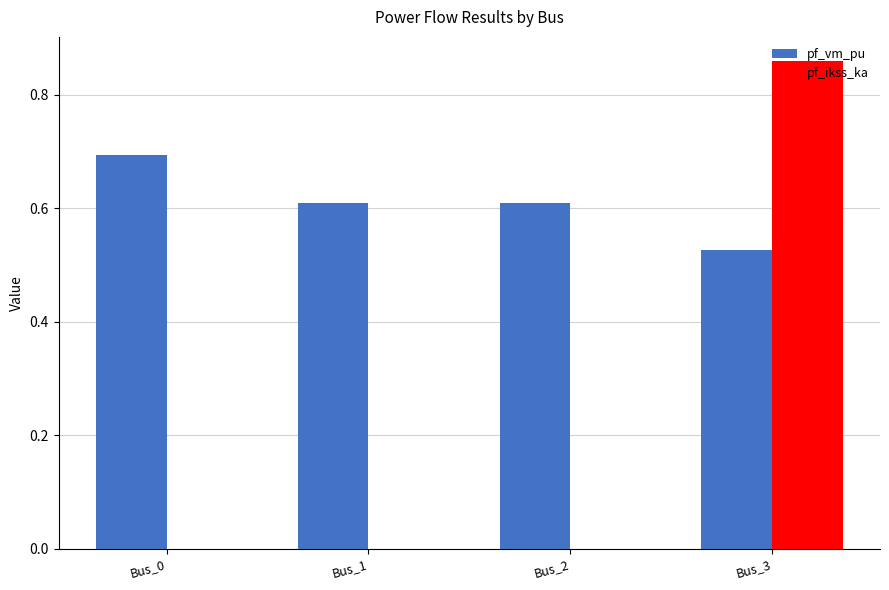

Is the value of pf_ikss_ka at Bus_2 greater than the value of pf_vm_pu at Bus_3?

No